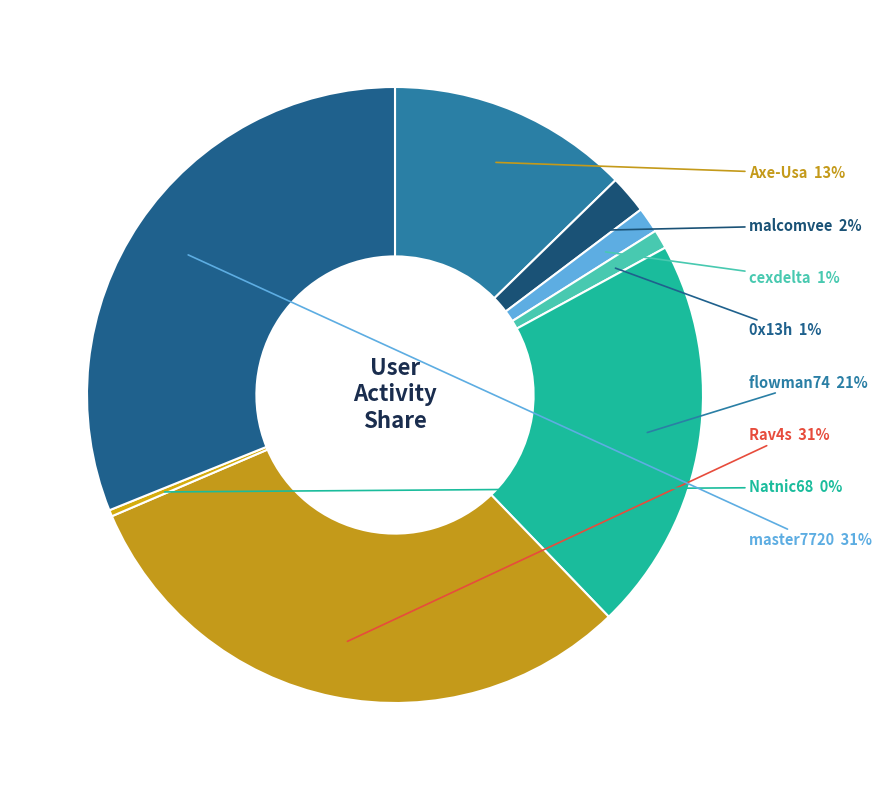

Which category has the smallest portion of the pie?

Natnic68